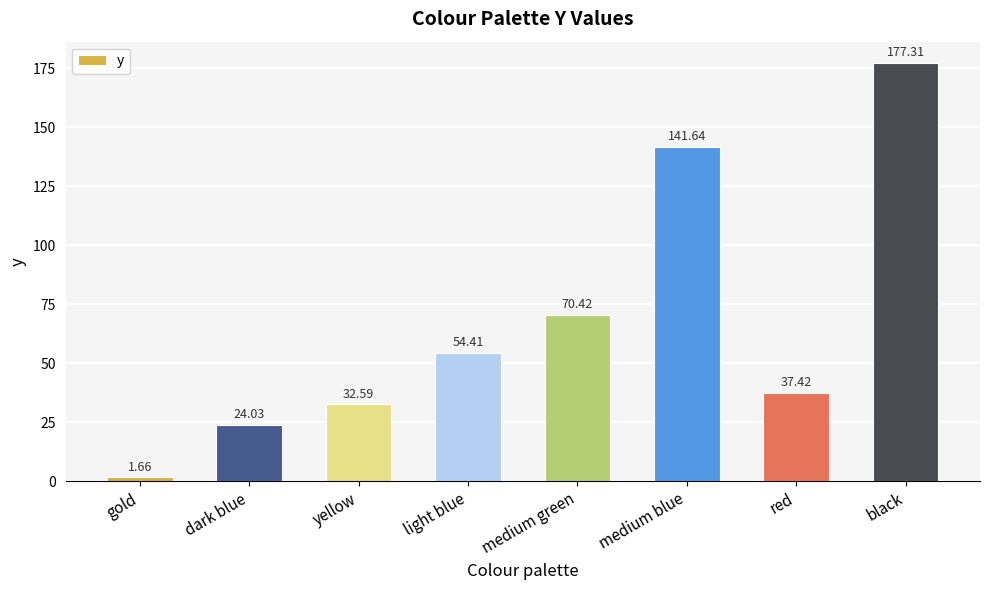

The value at medium green is 92.4. True or false?

False